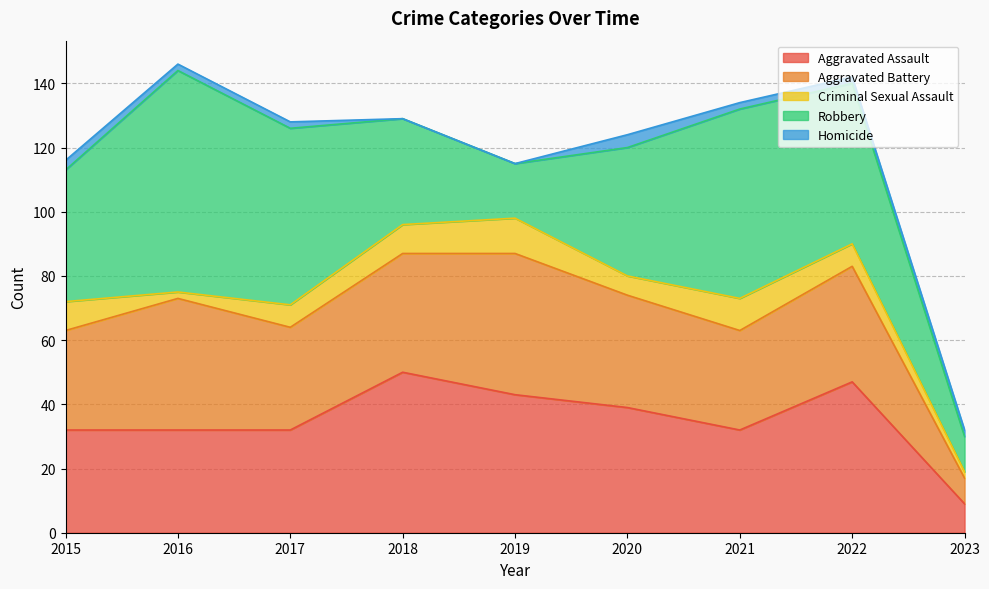

Does the chart display data point markers on the line(s)?

No